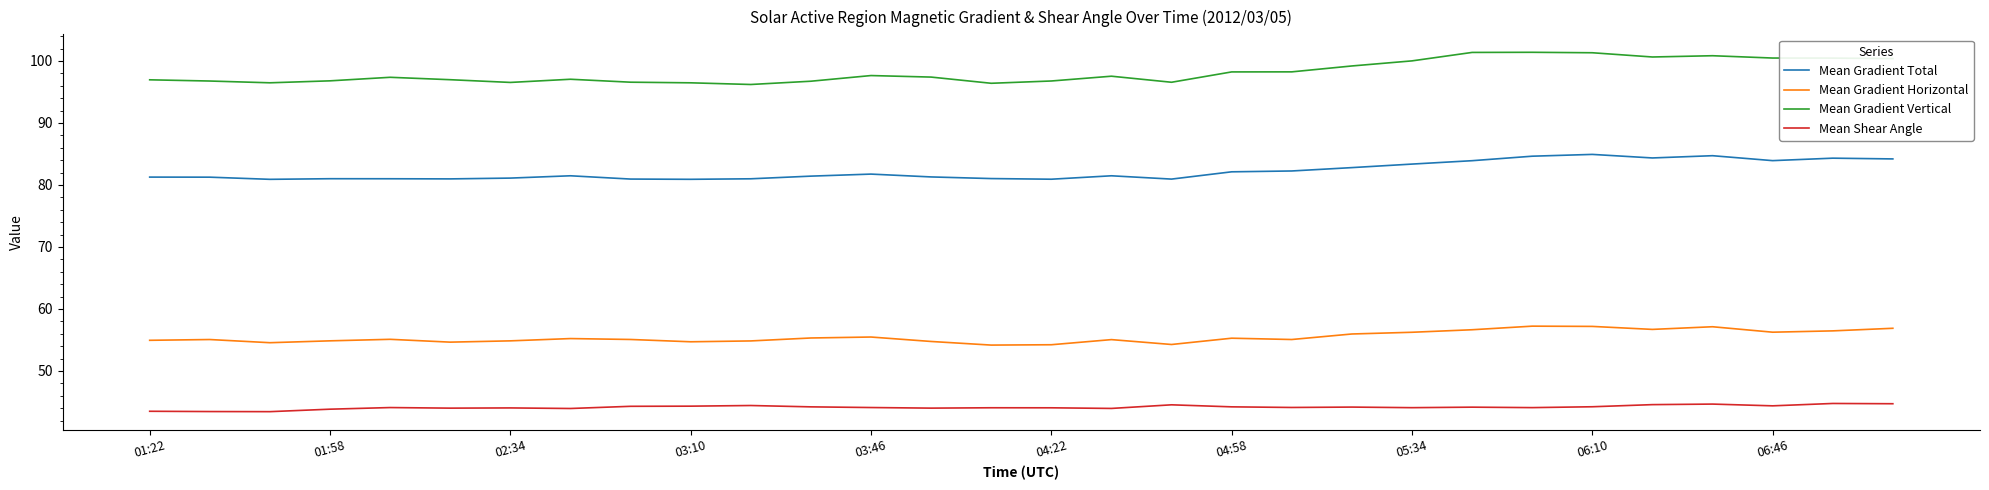

True or false: Mean Gradient Total and Mean Shear Angle cross at least once.

False